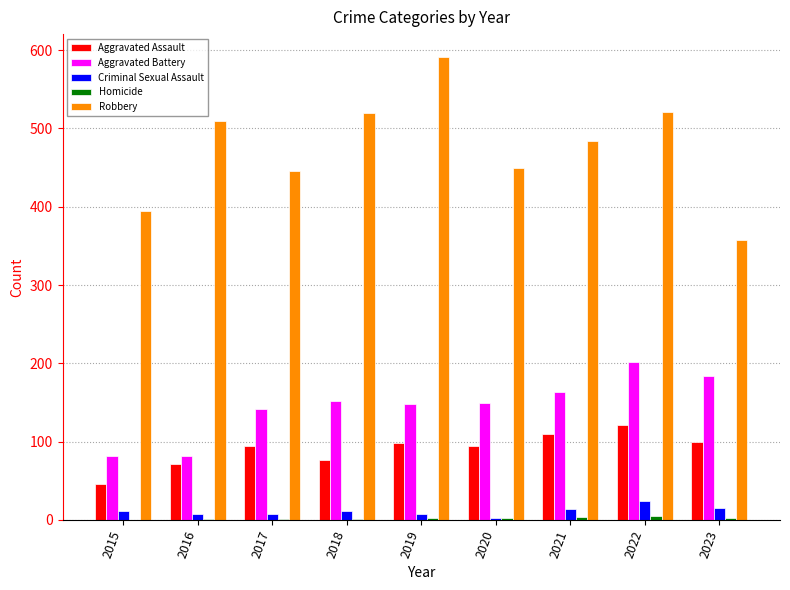

Which series has the largest total across all categories?

Robbery